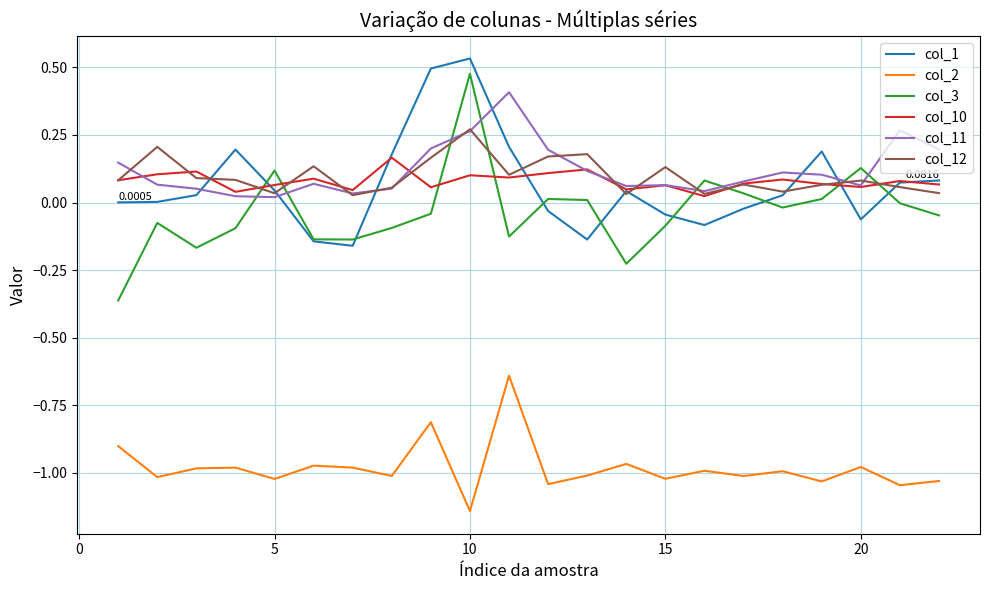

Which series has the largest range (max minus min)?

col_3